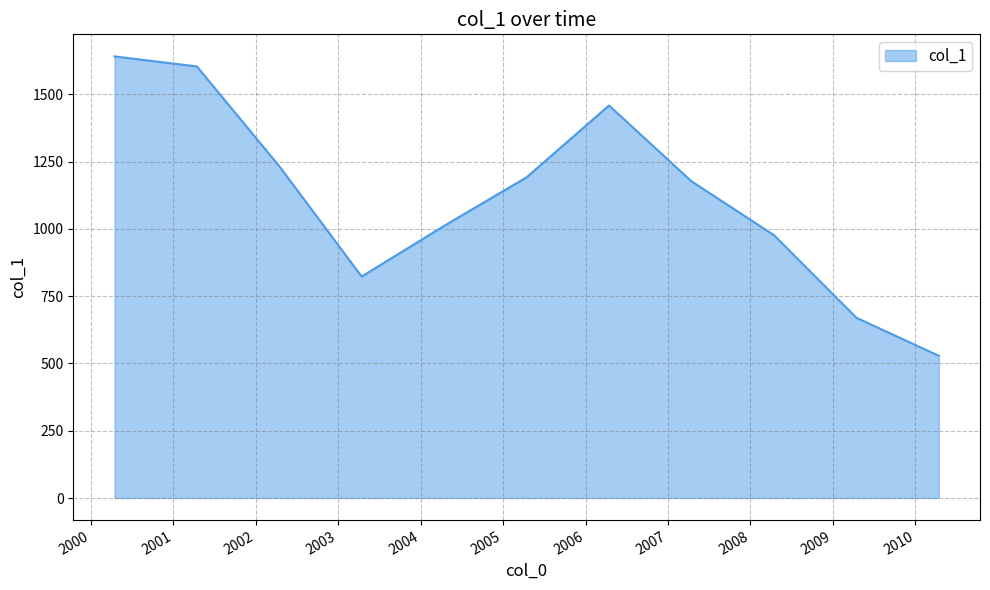

What is the difference between the maximum and minimum values?

1112.2